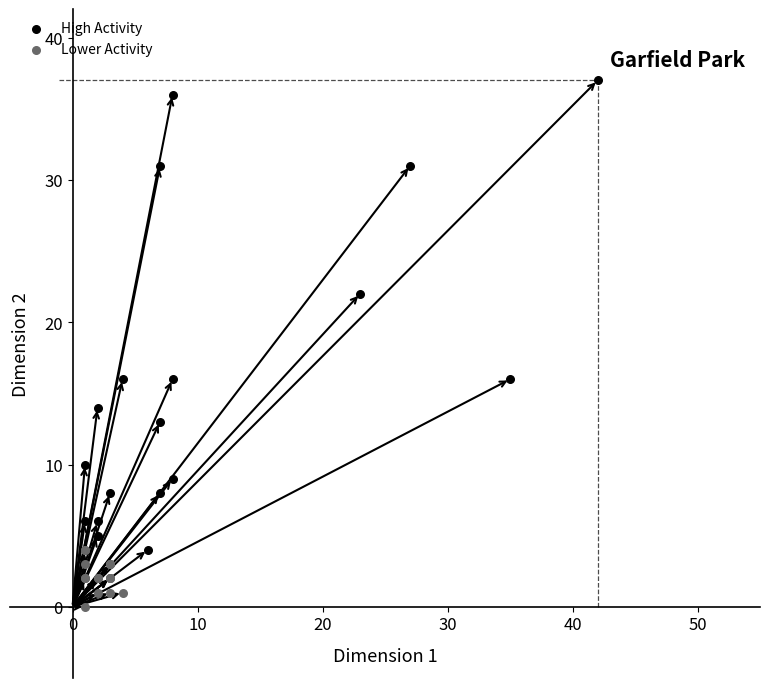

Which series contains the lowest Y value?

Lower Activity